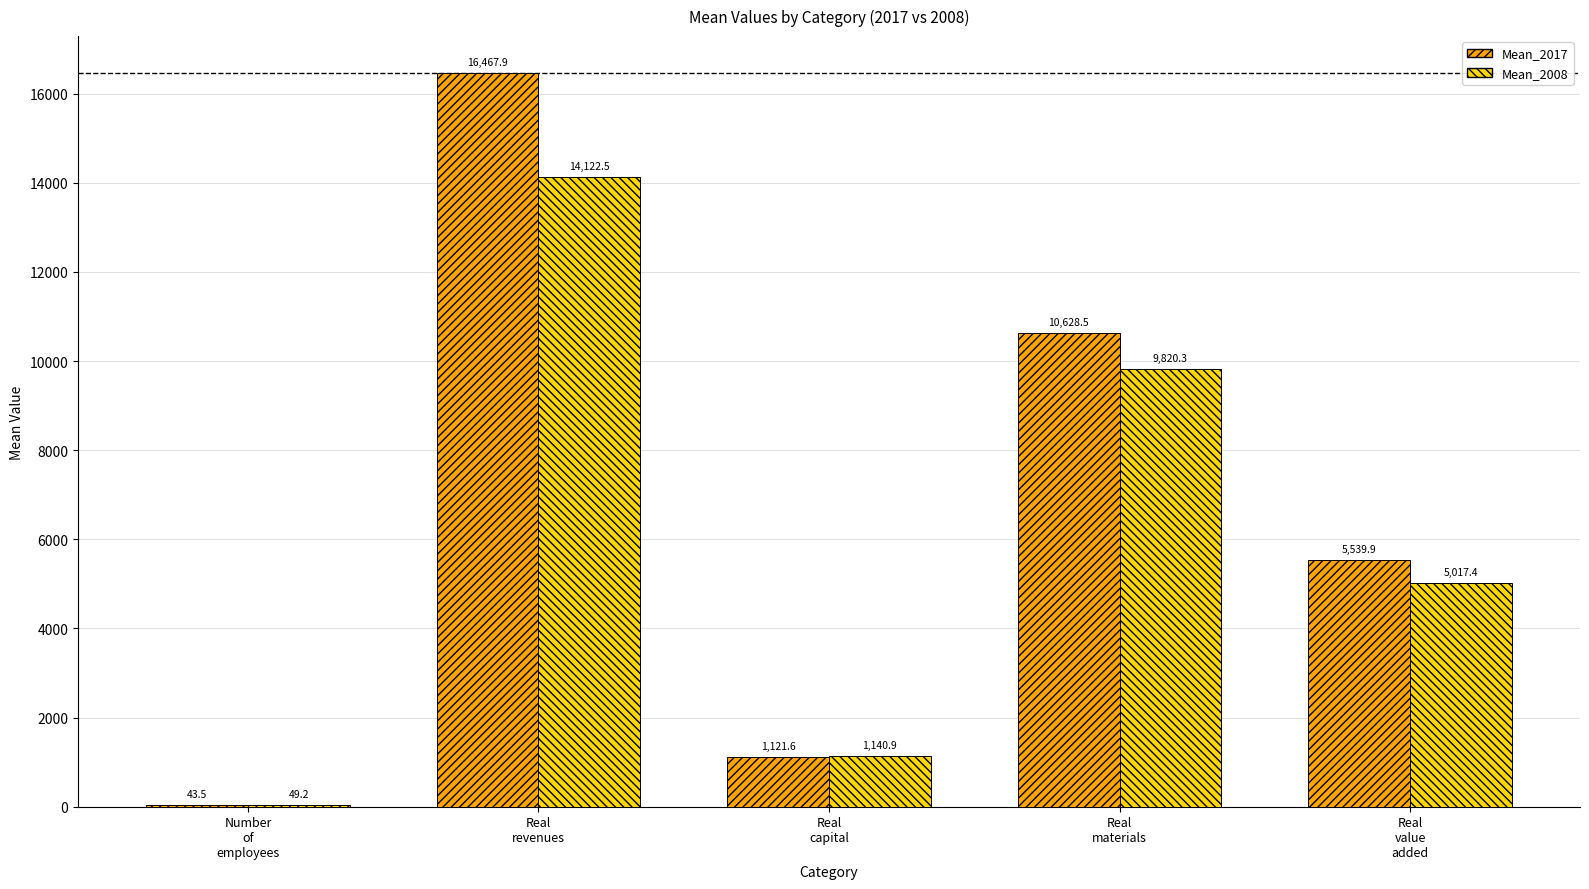

What value does the Mean_2008 series have at Number
of
employees?

49.2